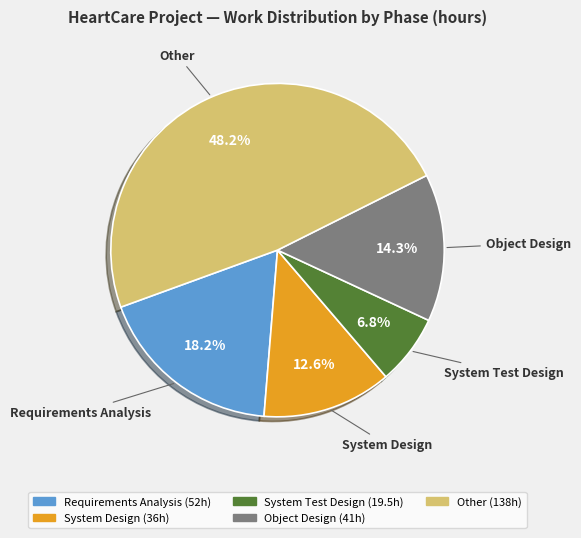

What percentage is NOT represented by Requirements Analysis?

81.8%